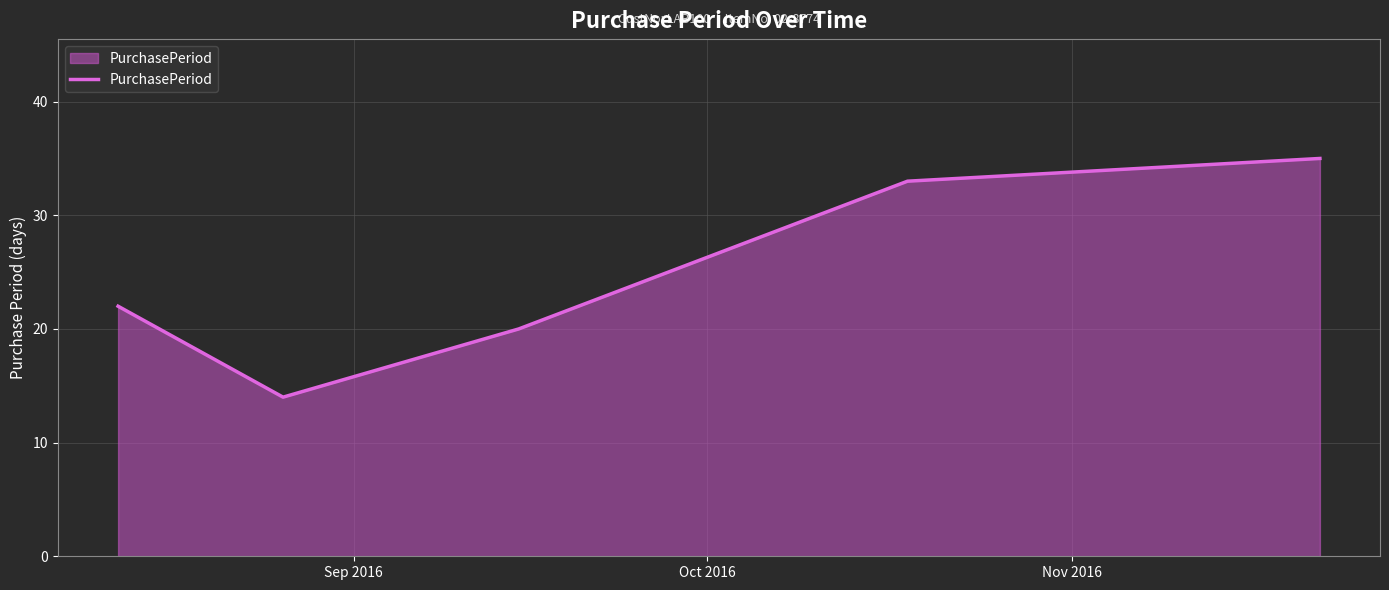

What is the minimum value shown in the chart?

14